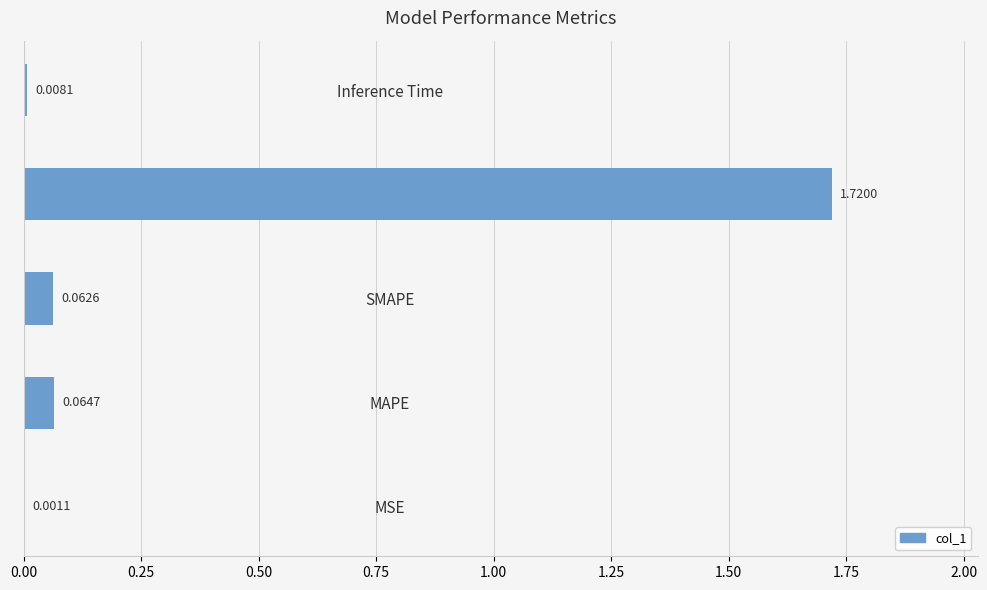

What is the sum of all values?

1.9